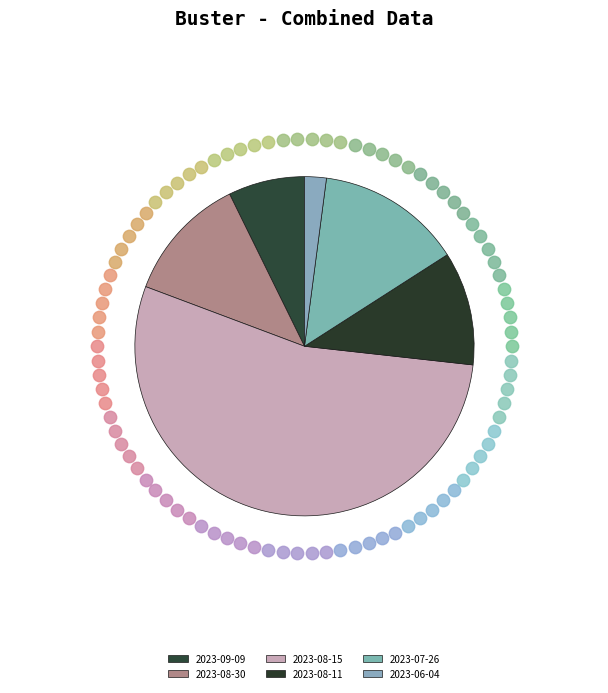

How many slices are in this pie chart?

6